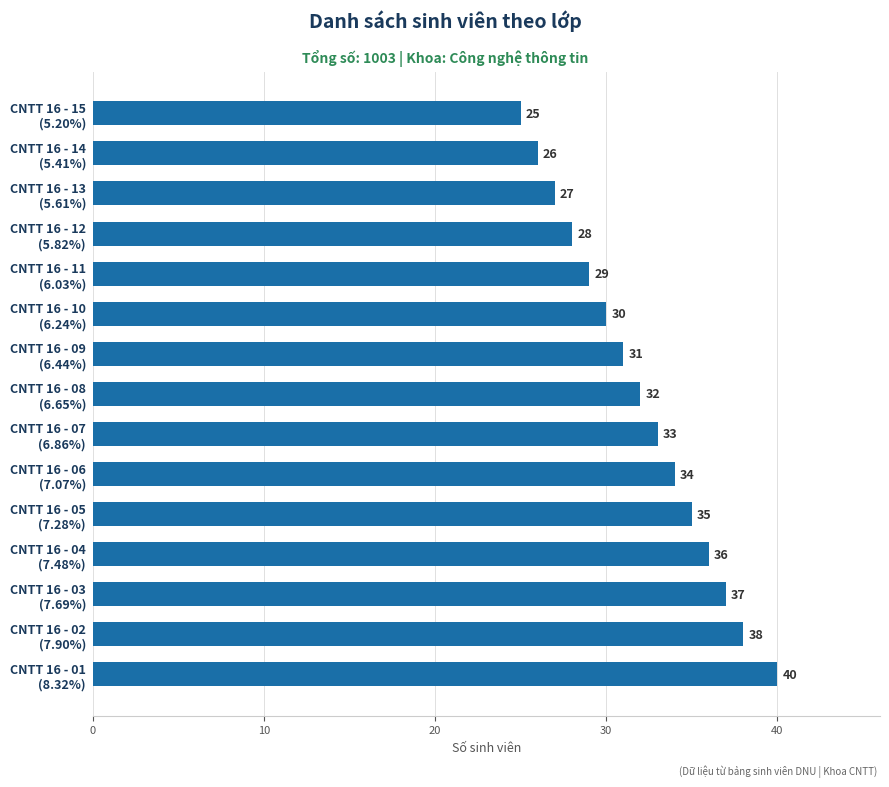

How many data points are less than 32?

7